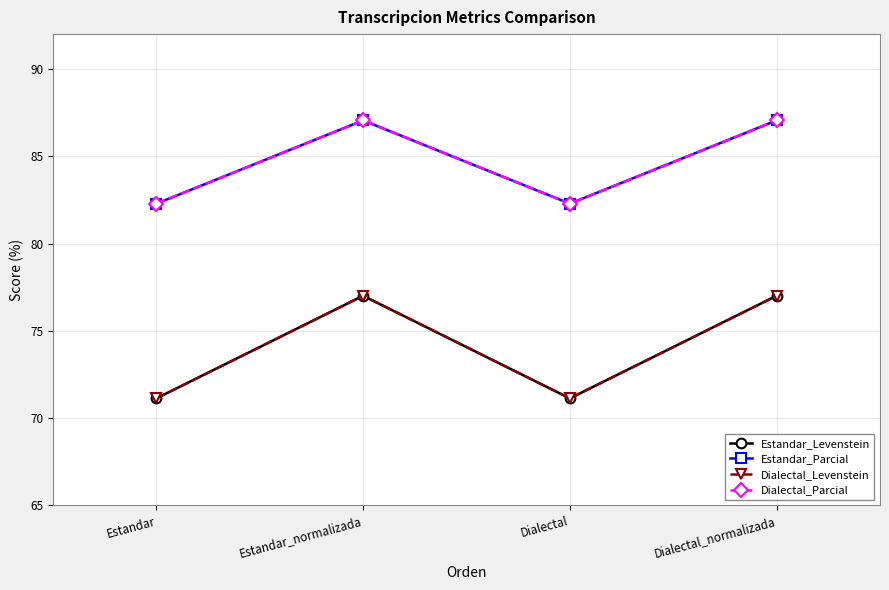

What are all the series names shown in the legend?

Estandar_Levenstein, Estandar_Parcial, Dialectal_Levenstein, Dialectal_Parcial